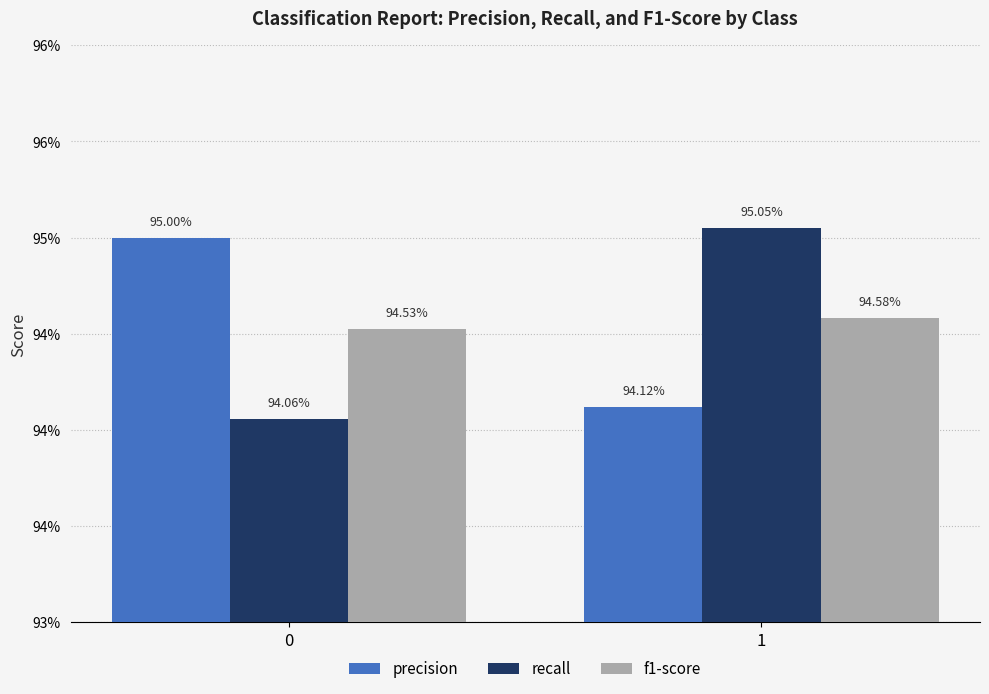

What are all the series names shown in the legend?

precision, recall, f1-score